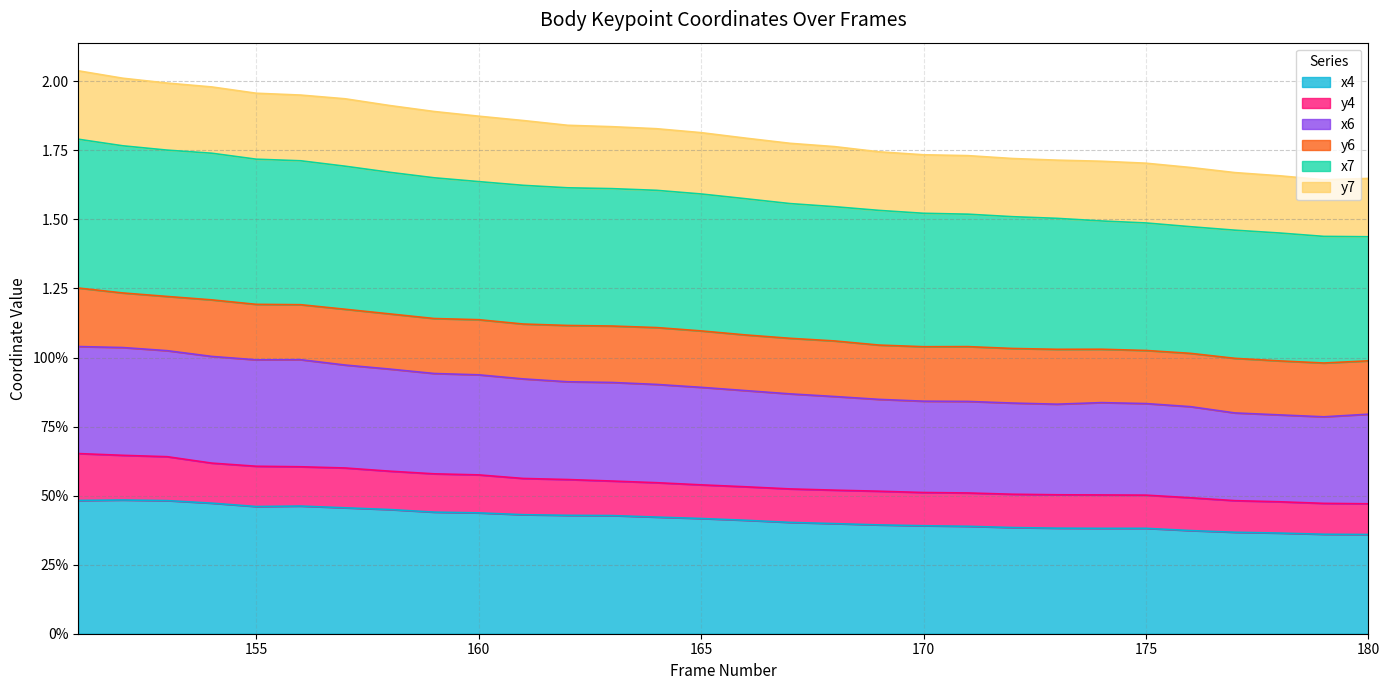

What are all the series names shown in the legend?

x4, y4, x6, y6, x7, y7